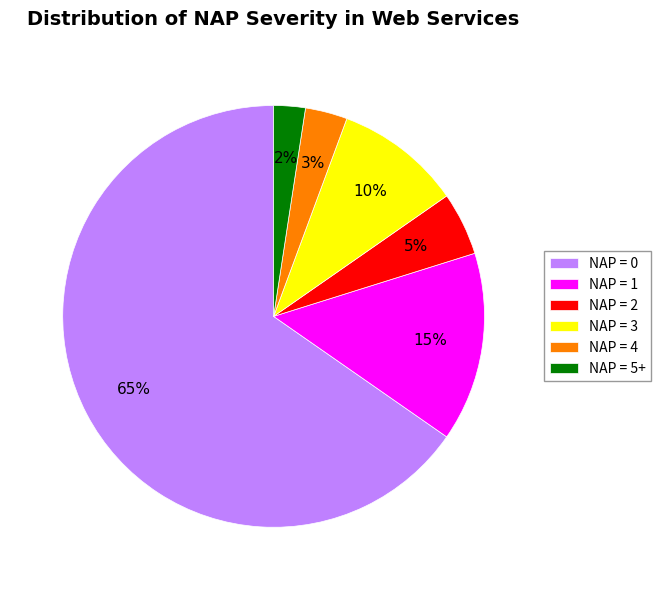

To the nearest percent, what is the difference between the largest and smallest slice percentages?

63%